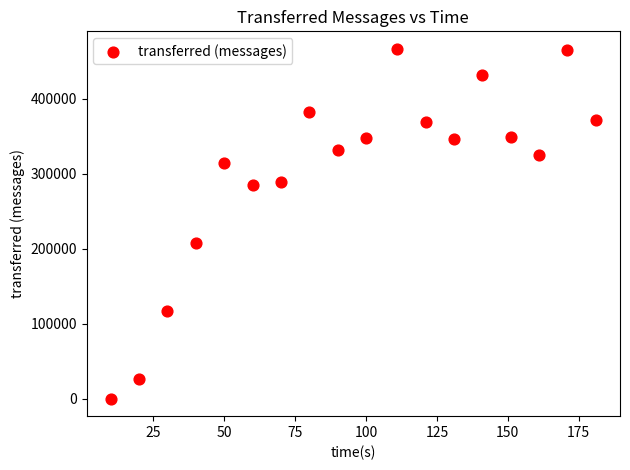

What is the range of Y values (max minus min)?

466500